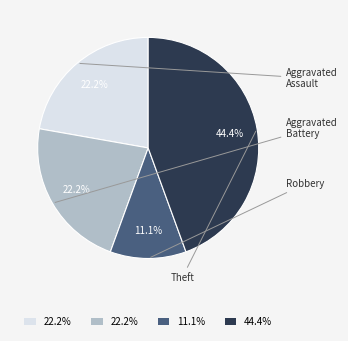

Does any single category account for the majority?

No